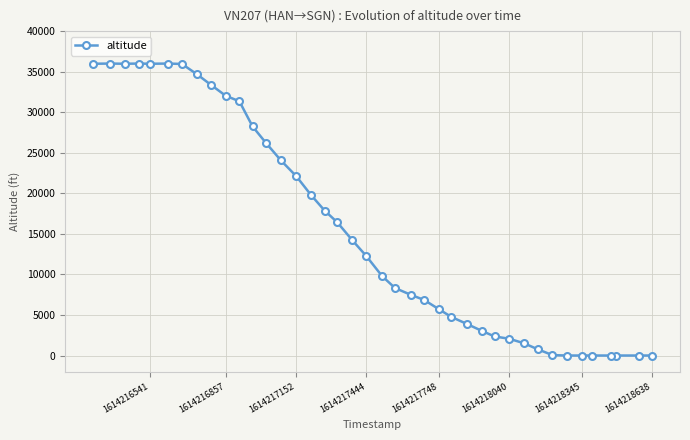

What is the difference between the maximum and minimum values?

36000